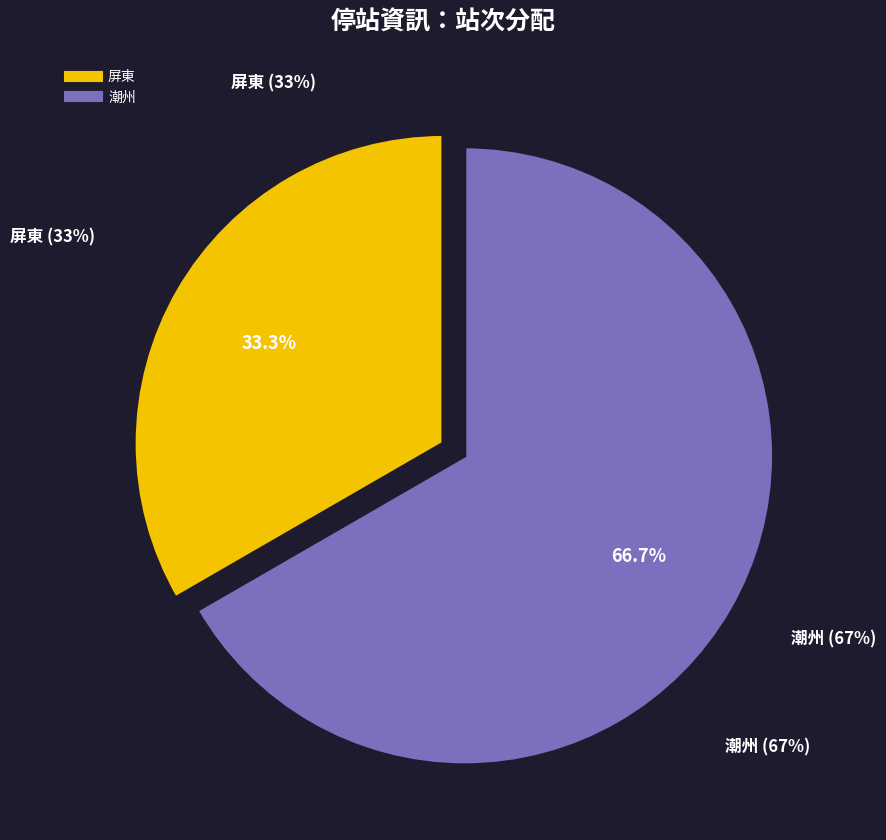

Which category has the smallest portion of the pie?

屏東